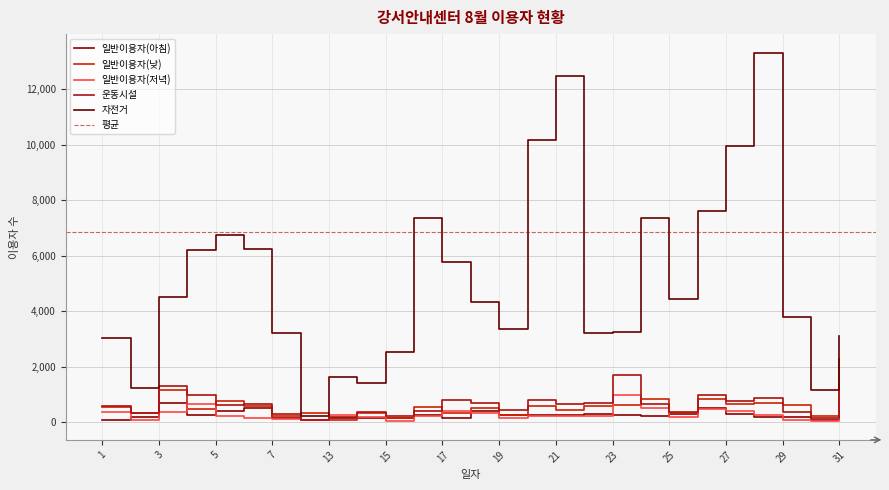

The value of 자전거 at 15 is 4359. True or false?

False